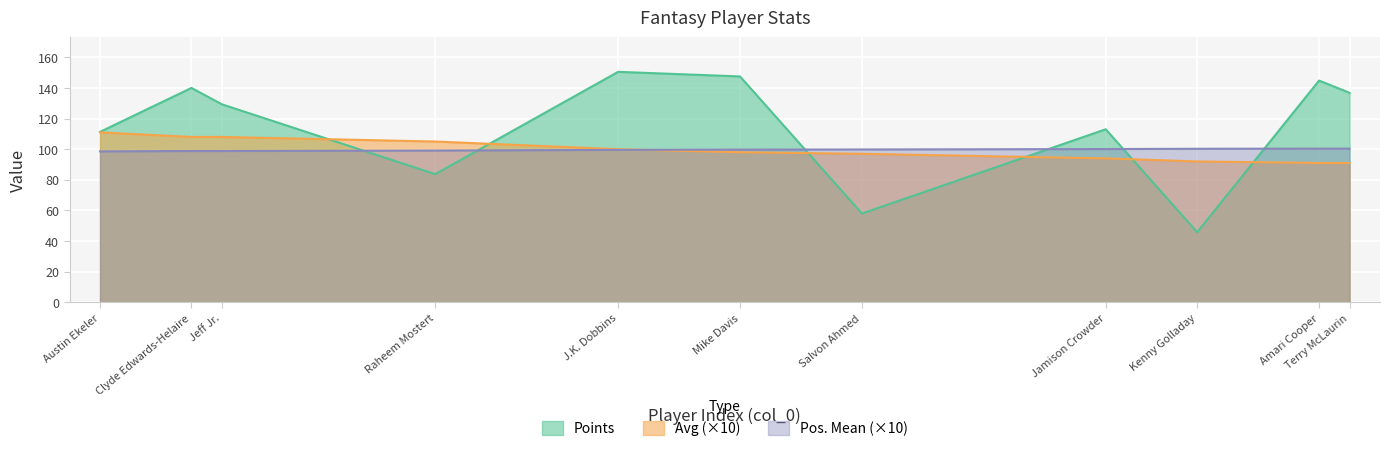

What is the greatest value displayed?

150.5